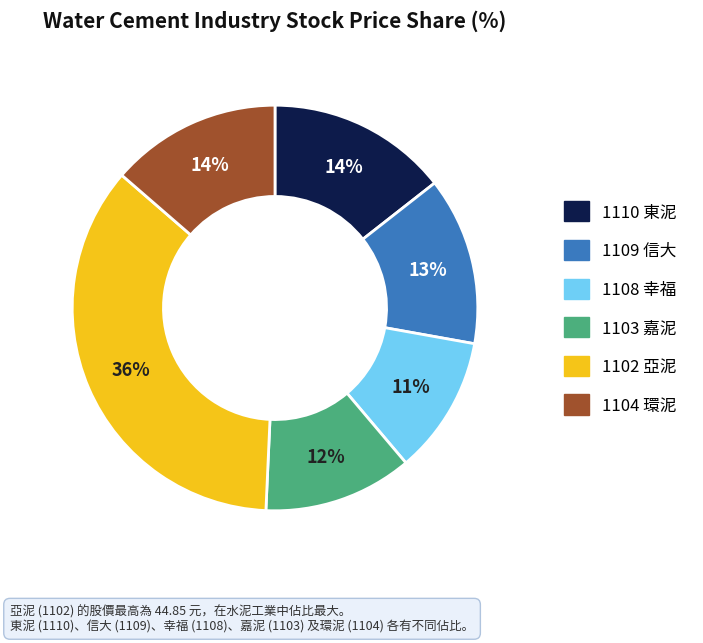

Do 1109 信大 and 1108 幸福 together represent more than half of the pie?

No